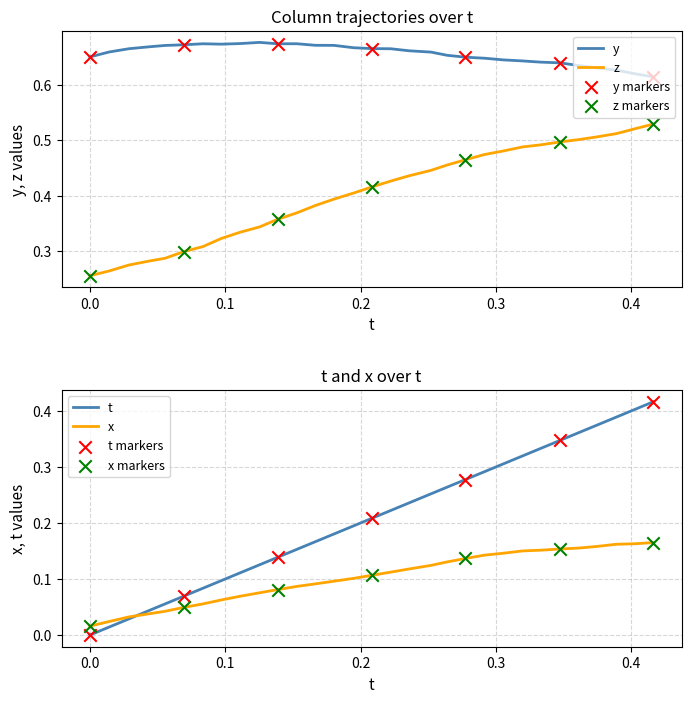

At which category is the sum across all series the highest?

0.4163666